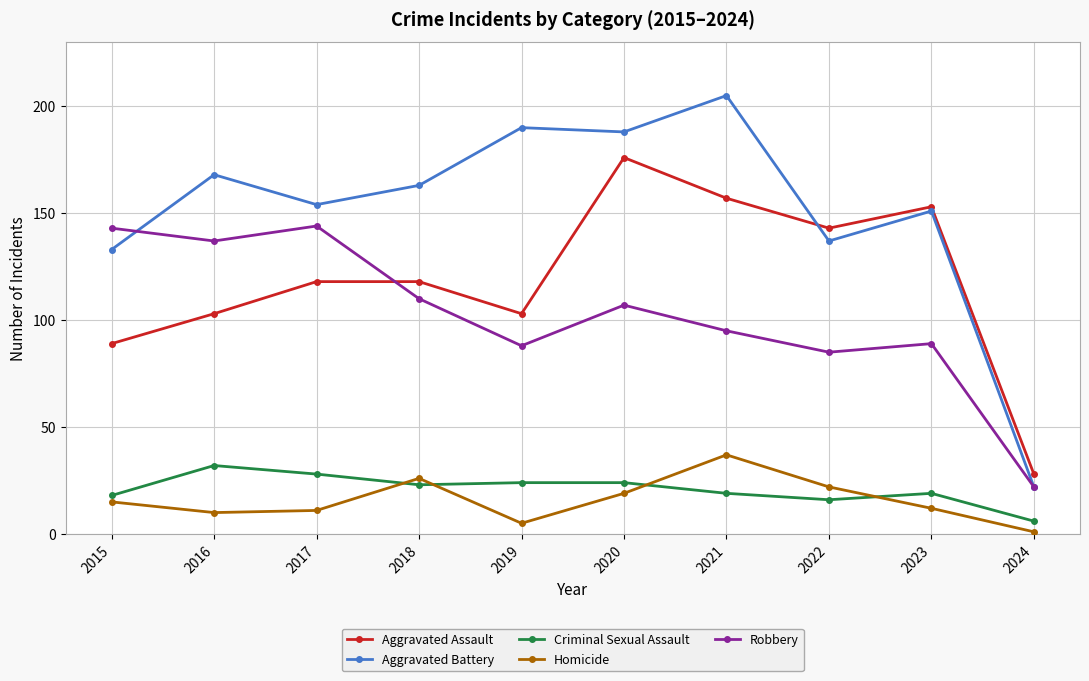

What are all the series names shown in the legend?

Aggravated Assault, Aggravated Battery, Criminal Sexual Assault, Homicide, Robbery